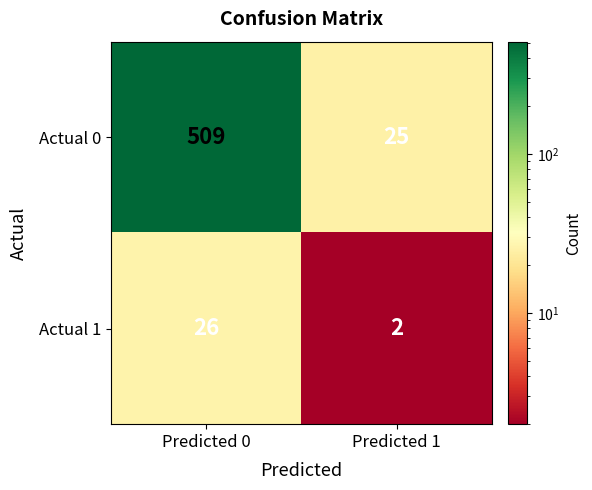

What is the smallest value displayed?

2